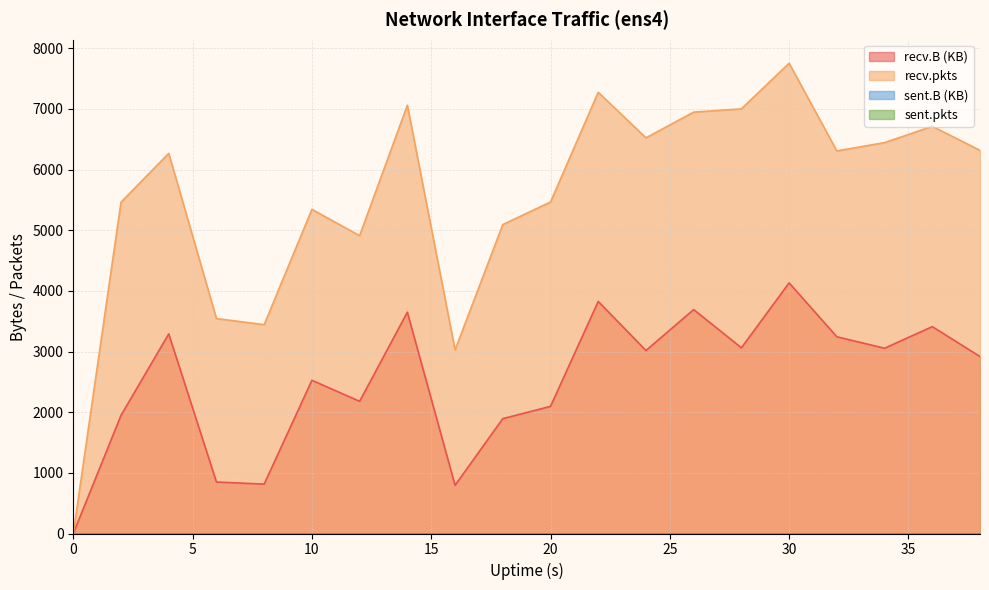

Is the value of recv.pkts at 22 greater than the value of recv.B at 4?

Yes